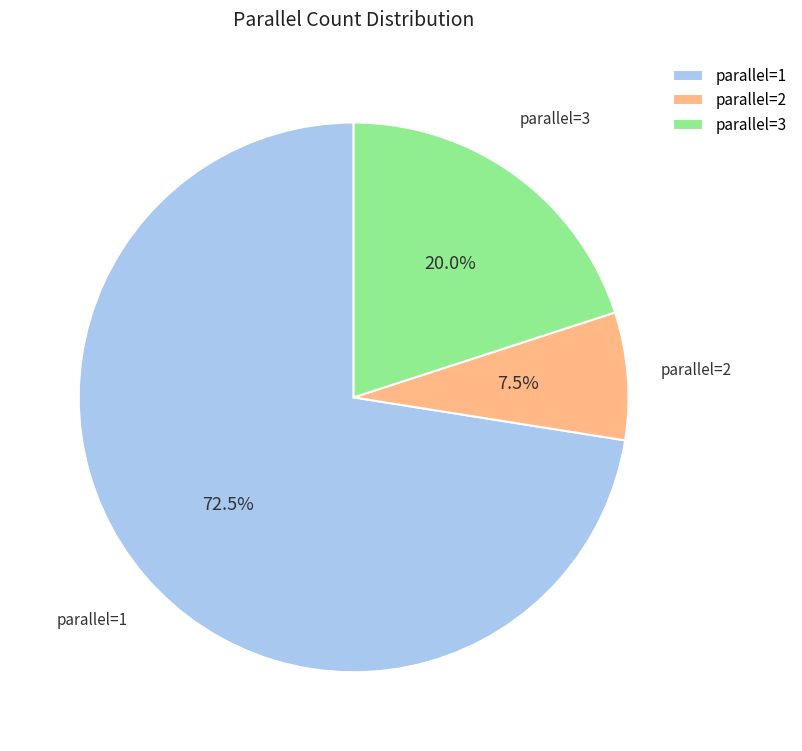

What portion of the pie excludes parallel=1?

27.5%